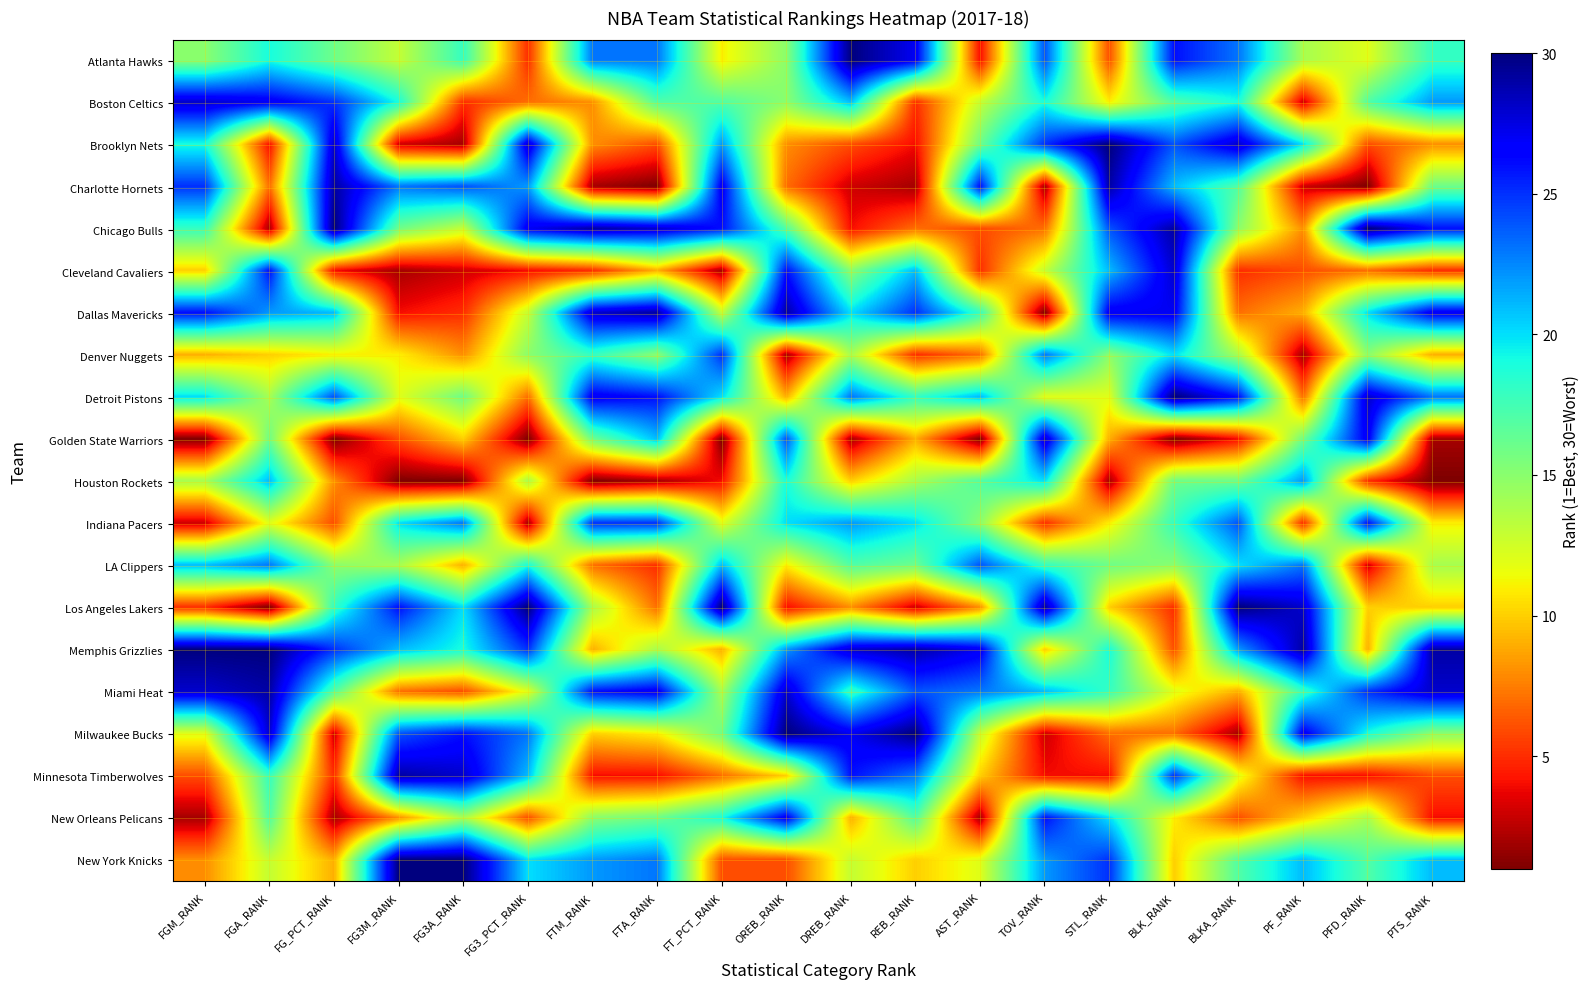

Reading left to right, extract all data points from this chart.

Atlanta Hawks: FGM_RANK=15	FGA_RANK=19	FG_PCT_RANK=16	FG3M_RANK=13	FG3A_RANK=18	FG3_PCT_RANK=5	FTM_RANK=23	FTA_RANK=23	FT_PCT_RANK=11	OREB_RANK=15	DREB_RANK=30	REB_RANK=27	AST_RANK=4	TOV_RANK=24	STL_RANK=6	BLK_RANK=26	BLKA_RANK=23	PF_RANK=14	PFD_RANK=12	PTS_RANK=18
Boston Celtics: FGM_RANK=28	FGA_RANK=27	FG_PCT_RANK=25	FG3M_RANK=19	FG3A_RANK=5	FG3_PCT_RANK=7	FTM_RANK=8	FTA_RANK=17	FT_PCT_RANK=17	OREB_RANK=15	DREB_RANK=21	REB_RANK=5	AST_RANK=13	TOV_RANK=19	STL_RANK=11	BLK_RANK=17	BLKA_RANK=19	PF_RANK=3	PFD_RANK=17	PTS_RANK=22
Brooklyn Nets: FGM_RANK=19	FGA_RANK=4	FG_PCT_RANK=28	FG3M_RANK=3	FG3A_RANK=2	FG3_PCT_RANK=28	FTM_RANK=8	FTA_RANK=6	FT_PCT_RANK=22	OREB_RANK=8	DREB_RANK=6	REB_RANK=4	AST_RANK=16	TOV_RANK=25	STL_RANK=30	BLK_RANK=24	BLKA_RANK=28	PF_RANK=20	PFD_RANK=6	PTS_RANK=8
Charlotte Hornets: FGM_RANK=25	FGA_RANK=7	FG_PCT_RANK=29	FG3M_RANK=23	FG3A_RANK=24	FG3_PCT_RANK=22	FTM_RANK=2	FTA_RANK=1	FT_PCT_RANK=27	OREB_RANK=7	DREB_RANK=3	REB_RANK=2	AST_RANK=26	TOV_RANK=2	STL_RANK=29	BLK_RANK=21	BLKA_RANK=17	PF_RANK=3	PFD_RANK=1	PTS_RANK=16
Chicago Bulls: FGM_RANK=18	FGA_RANK=2	FG_PCT_RANK=30	FG3M_RANK=16	FG3A_RANK=13	FG3_PCT_RANK=27	FTM_RANK=29	FTA_RANK=28	FT_PCT_RANK=26	OREB_RANK=17	DREB_RANK=4	REB_RANK=7	AST_RANK=6	TOV_RANK=7	STL_RANK=24	BLK_RANK=29	BLKA_RANK=15	PF_RANK=8	PFD_RANK=30	PTS_RANK=26
Cleveland Cavaliers: FGM_RANK=10	FGA_RANK=26	FG_PCT_RANK=4	FG3M_RANK=2	FG3A_RANK=3	FG3_PCT_RANK=4	FTM_RANK=5	FTA_RANK=9	FT_PCT_RANK=2	OREB_RANK=26	DREB_RANK=15	REB_RANK=21	AST_RANK=5	TOV_RANK=13	STL_RANK=21	BLK_RANK=28	BLKA_RANK=5	PF_RANK=6	PFD_RANK=7	PTS_RANK=5
Dallas Mavericks: FGM_RANK=26	FGA_RANK=22	FG_PCT_RANK=21	FG3M_RANK=4	FG3A_RANK=5	FG3_PCT_RANK=13	FTM_RANK=28	FTA_RANK=29	FT_PCT_RANK=13	OREB_RANK=29	DREB_RANK=20	REB_RANK=25	AST_RANK=18	TOV_RANK=1	STL_RANK=27	BLK_RANK=27	BLKA_RANK=7	PF_RANK=9	PFD_RANK=20	PTS_RANK=27
Denver Nuggets: FGM_RANK=9	FGA_RANK=10	FG_PCT_RANK=11	FG3M_RANK=11	FG3A_RANK=8	FG3_PCT_RANK=15	FTM_RANK=18	FTA_RANK=15	FT_PCT_RANK=25	OREB_RANK=2	DREB_RANK=14	REB_RANK=5	AST_RANK=7	TOV_RANK=23	STL_RANK=15	BLK_RANK=20	BLKA_RANK=14	PF_RANK=2	PFD_RANK=15	PTS_RANK=9
Detroit Pistons: FGM_RANK=20	FGA_RANK=14	FG_PCT_RANK=24	FG3M_RANK=12	FG3A_RANK=16	FG3_PCT_RANK=7	FTM_RANK=27	FTA_RANK=26	FT_PCT_RANK=20	OREB_RANK=9	DREB_RANK=23	REB_RANK=18	AST_RANK=21	TOV_RANK=12	STL_RANK=12	BLK_RANK=30	BLKA_RANK=26	PF_RANK=7	PFD_RANK=28	PTS_RANK=23
Golden State Warriors: FGM_RANK=1	FGA_RANK=16	FG_PCT_RANK=1	FG3M_RANK=6	FG3A_RANK=10	FG3_PCT_RANK=1	FTM_RANK=16	FTA_RANK=21	FT_PCT_RANK=1	OREB_RANK=24	DREB_RANK=2	REB_RANK=9	AST_RANK=1	TOV_RANK=28	STL_RANK=9	BLK_RANK=1	BLKA_RANK=4	PF_RANK=16	PFD_RANK=27	PTS_RANK=2
Houston Rockets: FGM_RANK=14	FGA_RANK=21	FG_PCT_RANK=8	FG3M_RANK=1	FG3A_RANK=1	FG3_PCT_RANK=14	FTM_RANK=1	FTA_RANK=2	FT_PCT_RANK=4	OREB_RANK=19	DREB_RANK=10	REB_RANK=14	AST_RANK=17	TOV_RANK=20	STL_RANK=2	BLK_RANK=16	BLKA_RANK=16	PF_RANK=22	PFD_RANK=5	PTS_RANK=1
Indiana Pacers: FGM_RANK=3	FGA_RANK=12	FG_PCT_RANK=6	FG3M_RANK=20	FG3A_RANK=23	FG3_PCT_RANK=2	FTM_RANK=25	FTA_RANK=25	FT_PCT_RANK=12	OREB_RANK=20	DREB_RANK=22	REB_RANK=20	AST_RANK=15	TOV_RANK=5	STL_RANK=11	BLK_RANK=18	BLKA_RANK=24	PF_RANK=5	PFD_RANK=26	PTS_RANK=11
LA Clippers: FGM_RANK=21	FGA_RANK=23	FG_PCT_RANK=15	FG3M_RANK=14	FG3A_RANK=9	FG3_PCT_RANK=19	FTM_RANK=7	FTA_RANK=5	FT_PCT_RANK=21	OREB_RANK=11	DREB_RANK=17	REB_RANK=16	AST_RANK=24	TOV_RANK=18	STL_RANK=16	BLK_RANK=15	BLKA_RANK=20	PF_RANK=23	PFD_RANK=3	PTS_RANK=14
Los Angeles Lakers: FGM_RANK=5	FGA_RANK=1	FG_PCT_RANK=18	FG3M_RANK=26	FG3A_RANK=20	FG3_PCT_RANK=30	FTM_RANK=14	FTA_RANK=7	FT_PCT_RANK=30	OREB_RANK=4	DREB_RANK=8	REB_RANK=3	AST_RANK=8	TOV_RANK=29	STL_RANK=10	BLK_RANK=5	BLKA_RANK=30	PF_RANK=28	PFD_RANK=10	PTS_RANK=10
Memphis Grizzlies: FGM_RANK=30	FGA_RANK=30	FG_PCT_RANK=25	FG3M_RANK=21	FG3A_RANK=19	FG3_PCT_RANK=25	FTM_RANK=9	FTA_RANK=14	FT_PCT_RANK=9	OREB_RANK=22	DREB_RANK=28	REB_RANK=29	AST_RANK=27	TOV_RANK=10	STL_RANK=19	BLK_RANK=6	BLKA_RANK=22	PF_RANK=29	PFD_RANK=9	PTS_RANK=29
Miami Heat: FGM_RANK=28	FGA_RANK=29	FG_PCT_RANK=17	FG3M_RANK=7	FG3A_RANK=6	FG3_PCT_RANK=12	FTM_RANK=26	FTA_RANK=27	FT_PCT_RANK=14	OREB_RANK=28	DREB_RANK=18	REB_RANK=24	AST_RANK=23	TOV_RANK=21	STL_RANK=18	BLK_RANK=12	BLKA_RANK=9	PF_RANK=18	PFD_RANK=25	PTS_RANK=28
Milwaukee Bucks: FGM_RANK=12	FGA_RANK=28	FG_PCT_RANK=3	FG3M_RANK=24	FG3A_RANK=26	FG3_PCT_RANK=23	FTM_RANK=10	FTA_RANK=11	FT_PCT_RANK=16	OREB_RANK=30	DREB_RANK=27	REB_RANK=30	AST_RANK=13	TOV_RANK=3	STL_RANK=7	BLK_RANK=7	BLKA_RANK=2	PF_RANK=27	PFD_RANK=19	PTS_RANK=15
Minnesota Timberwolves: FGM_RANK=6	FGA_RANK=18	FG_PCT_RANK=5	FG3M_RANK=29	FG3A_RANK=28	FG3_PCT_RANK=21	FTM_RANK=4	FTA_RANK=4	FT_PCT_RANK=7	OREB_RANK=10	DREB_RANK=26	REB_RANK=23	AST_RANK=10	TOV_RANK=4	STL_RANK=4	BLK_RANK=25	BLKA_RANK=12	PF_RANK=4	PFD_RANK=4	PTS_RANK=6
New Orleans Pelicans: FGM_RANK=2	FGA_RANK=17	FG_PCT_RANK=2	FG3M_RANK=8	FG3A_RANK=14	FG3_PCT_RANK=6	FTM_RANK=15	FTA_RANK=16	FT_PCT_RANK=19	OREB_RANK=27	DREB_RANK=9	REB_RANK=17	AST_RANK=2	TOV_RANK=26	STL_RANK=20	BLK_RANK=11	BLKA_RANK=6	PF_RANK=10	PFD_RANK=14	PTS_RANK=4
New York Knicks: FGM_RANK=8	FGA_RANK=13	FG_PCT_RANK=9	FG3M_RANK=30	FG3A_RANK=30	FG3_PCT_RANK=20	FTM_RANK=22	FTA_RANK=23	FT_PCT_RANK=6	OREB_RANK=6	DREB_RANK=13	REB_RANK=10	AST_RANK=12	TOV_RANK=22	STL_RANK=25	BLK_RANK=10	BLKA_RANK=17	PF_RANK=21	PFD_RANK=17	PTS_RANK=21